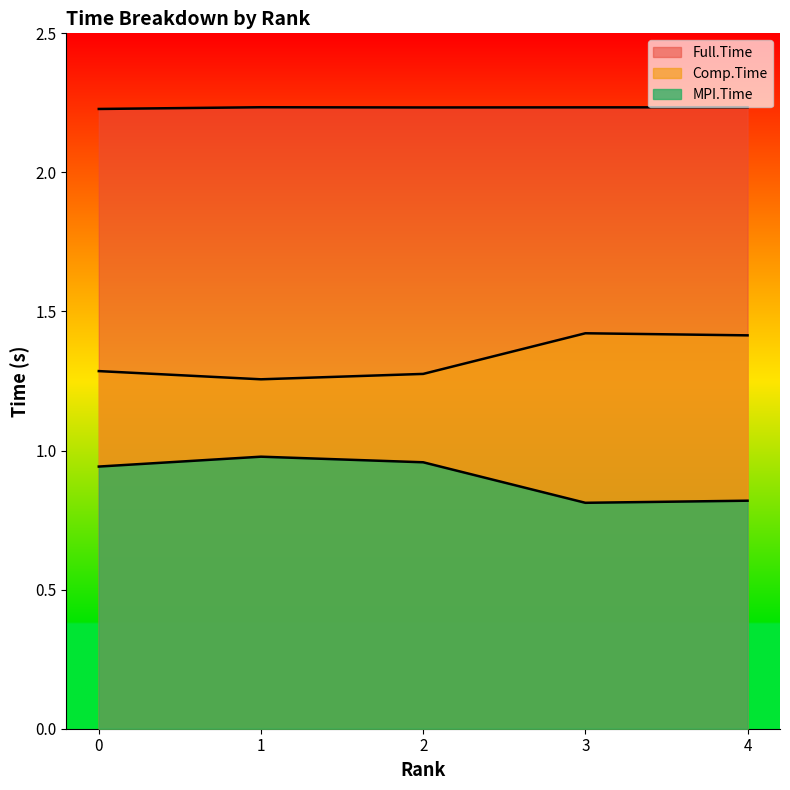

How many data points does each series have?

5